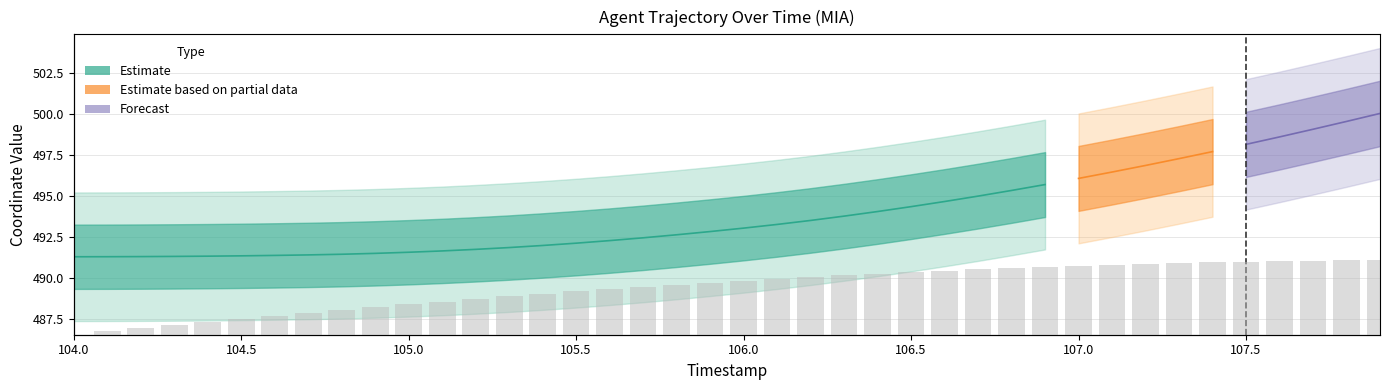

At which label is the value closest to 4?

105.0